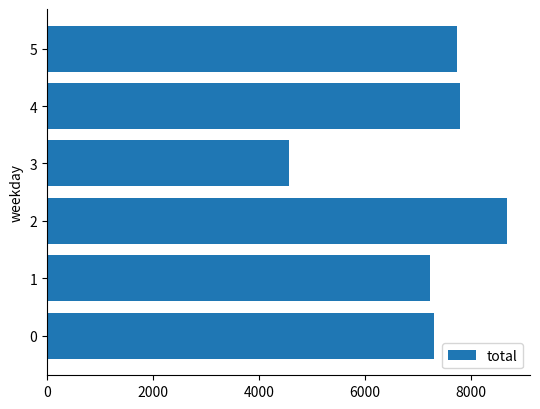

How many bars are there in total?

6